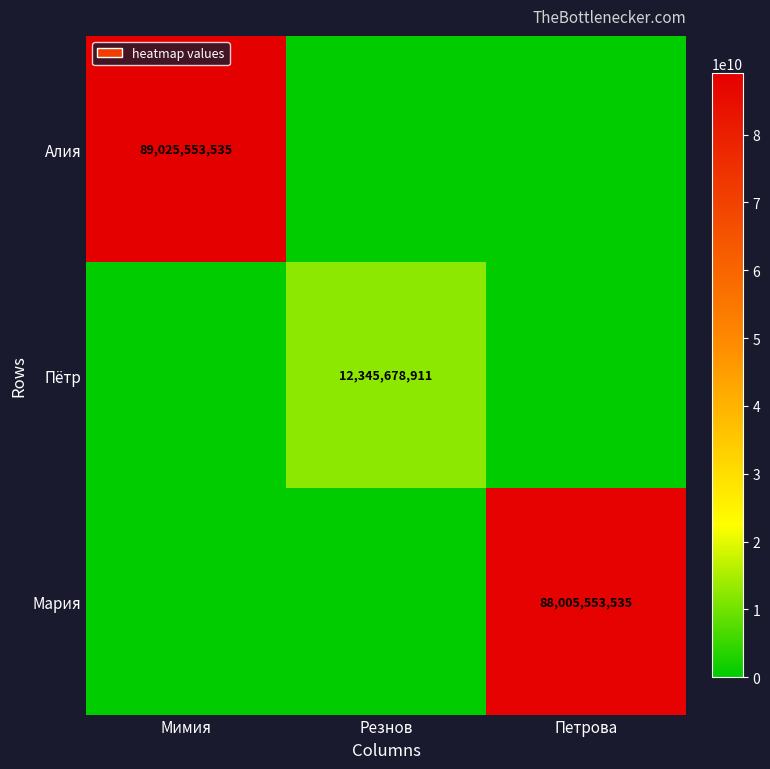

Count the number of data series in this chart.

3